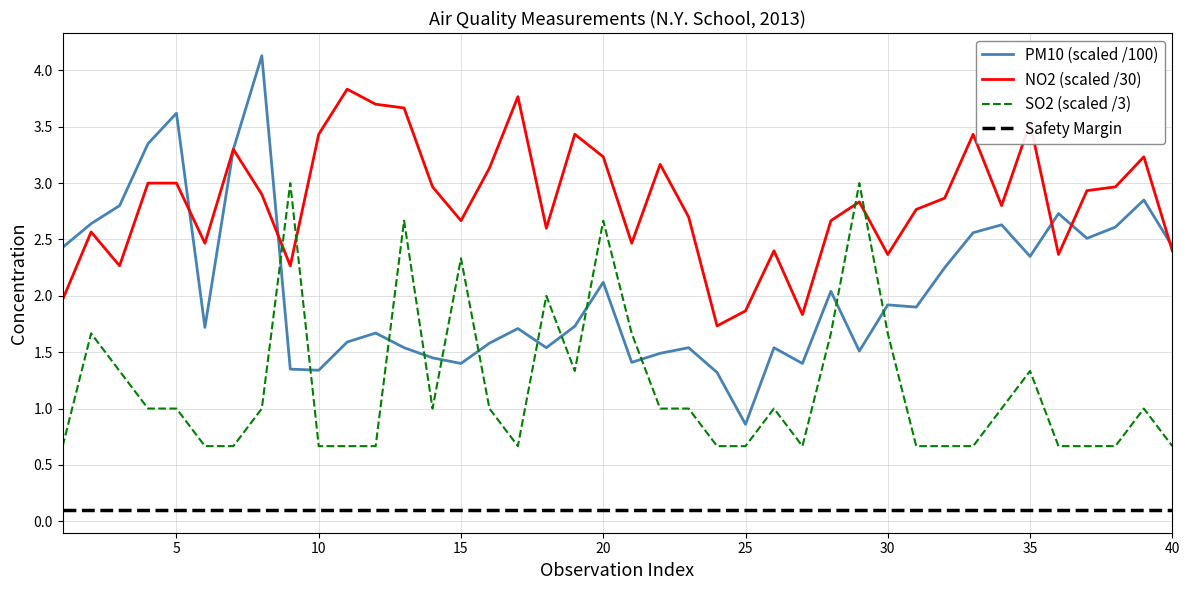

What is the sum of all NO2 values?

113.5